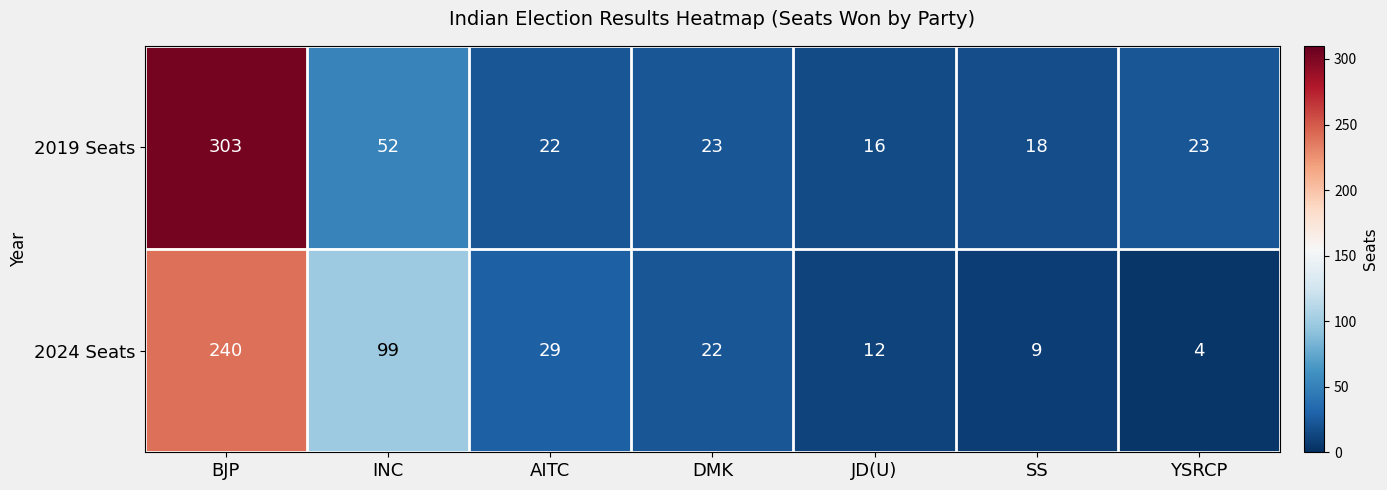

Reading left to right, transcribe all the data shown in this chart.

2019 Seats: 303	52	22	23	16	18	23
2024 Seats: 240	99	29	22	12	9	4